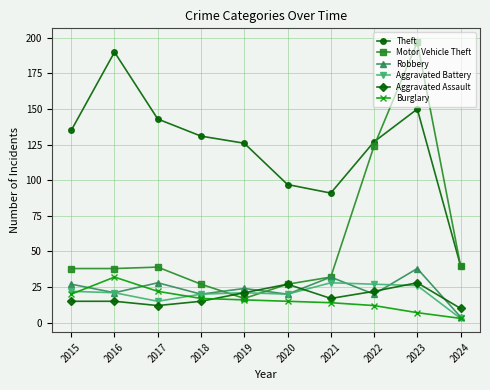

How many interior local peaks does the Theft series have?

2